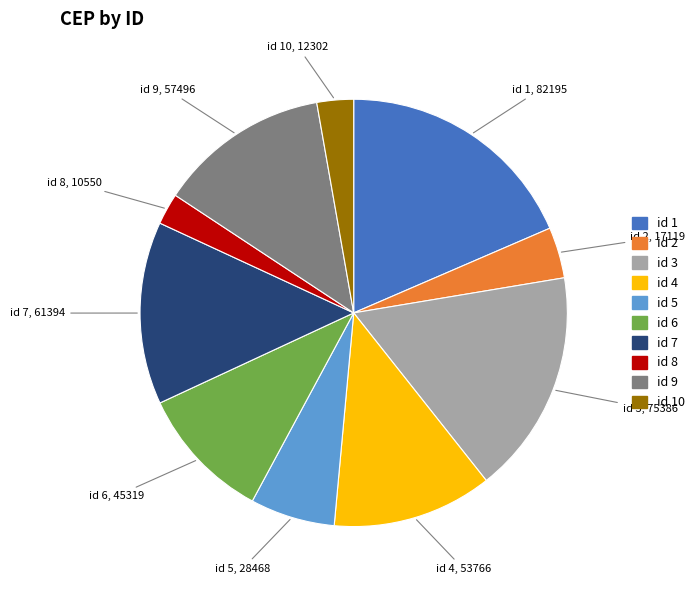

Between id 5 and id 9, which is larger?

id 9